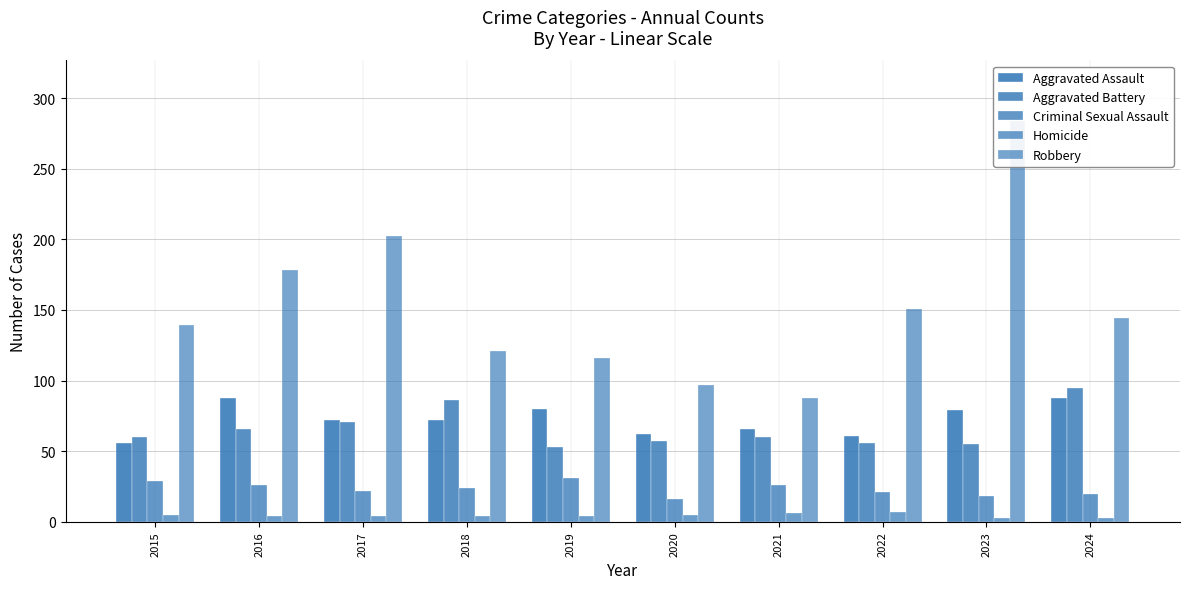

Reading left to right, list all the values displayed in this chart.

Aggravated Assault: 2015=56	2016=88	2017=72	2018=72	2019=80	2020=62	2021=66	2022=61	2023=79	2024=88
Aggravated Battery: 2015=60	2016=66	2017=71	2018=86	2019=53	2020=57	2021=60	2022=56	2023=55	2024=95
Criminal Sexual Assault: 2015=29	2016=26	2017=22	2018=24	2019=31	2020=16	2021=26	2022=21	2023=18	2024=20
Homicide: 2015=5	2016=4	2017=4	2018=4	2019=4	2020=5	2021=6	2022=7	2023=3	2024=3
Robbery: 2015=139	2016=178	2017=202	2018=121	2019=116	2020=97	2021=88	2022=151	2023=284	2024=144